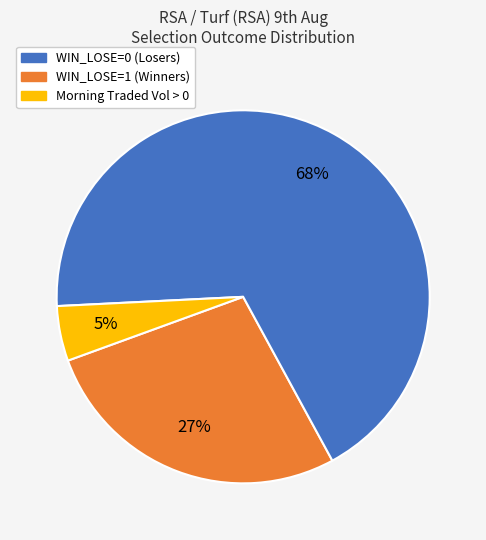

To the nearest percent, what is the average slice percentage?

33%